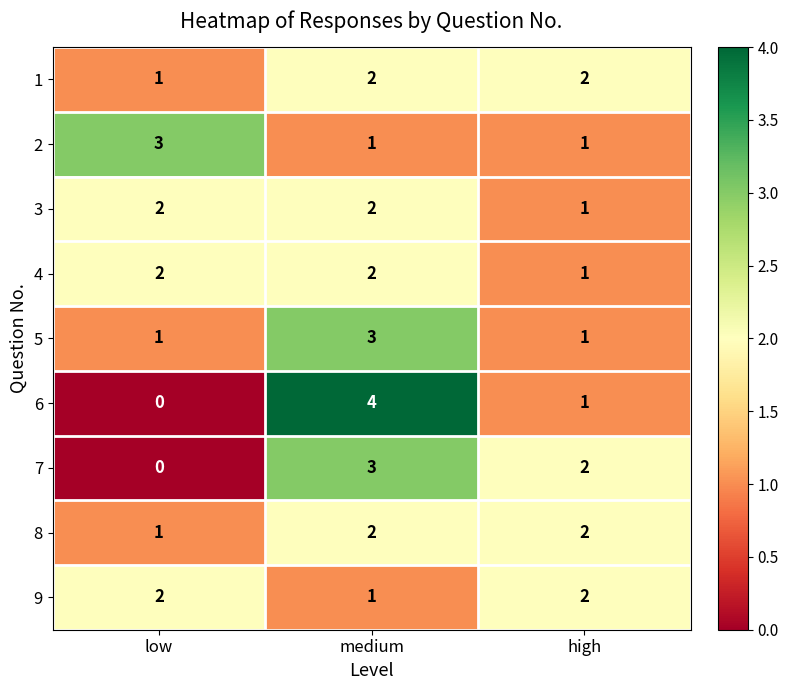

At which label does 1 reach its minimum?

low